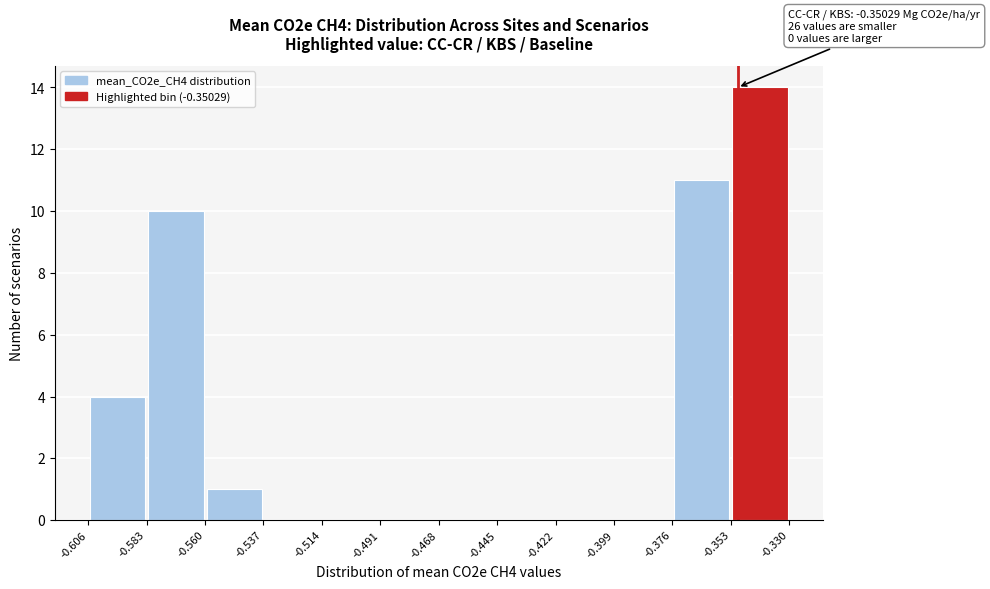

Which range on the x-axis has the tallest bar?

-0.353 to -0.330